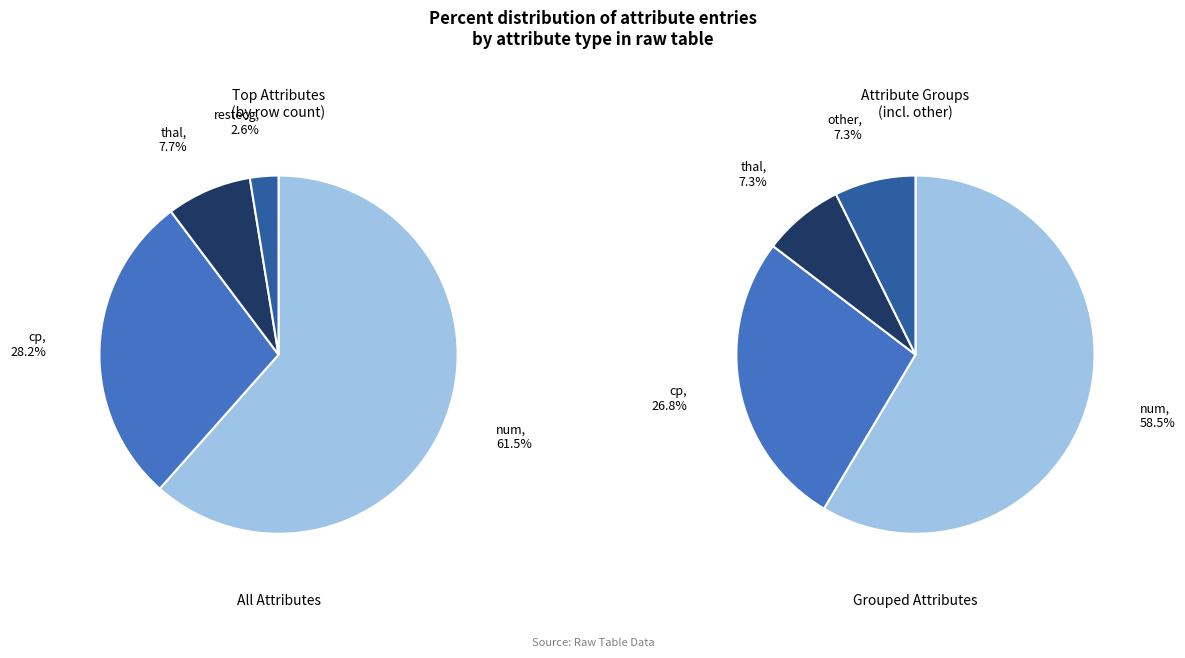

Does fbs represent more than half of the total?

No